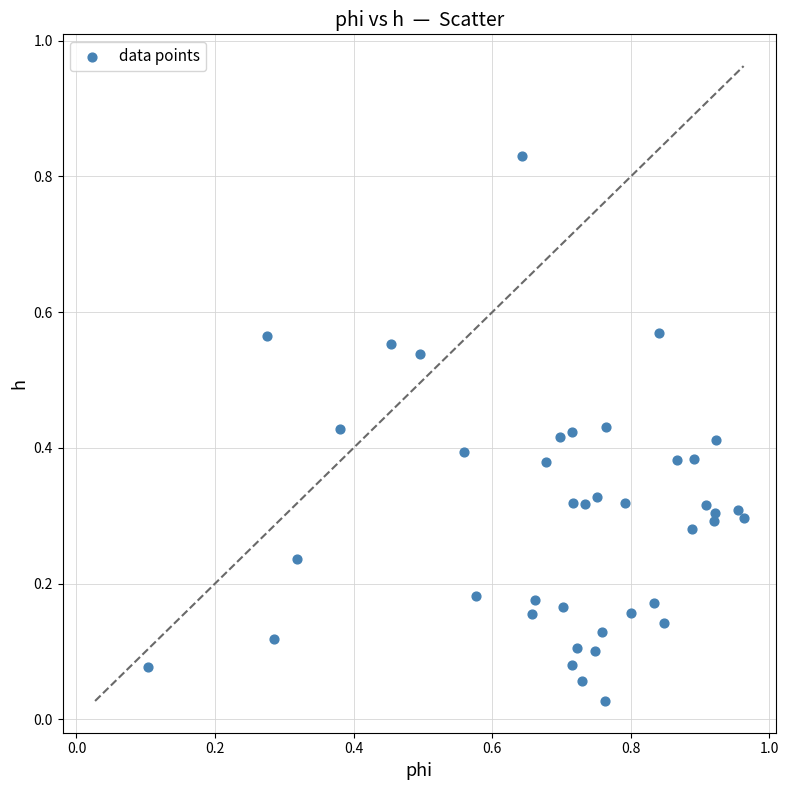

What is the range of X values (max minus min)?

0.9